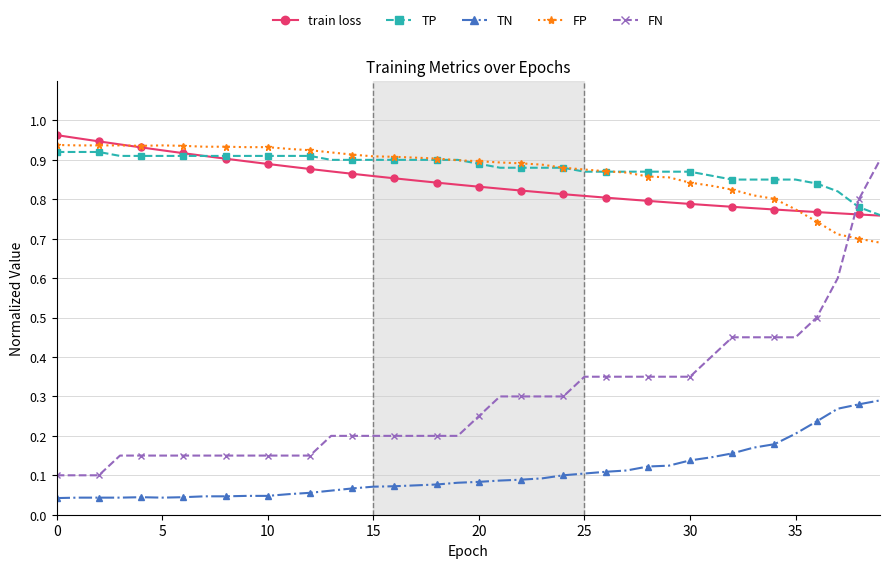

Which series has the largest range (max minus min)?

FN